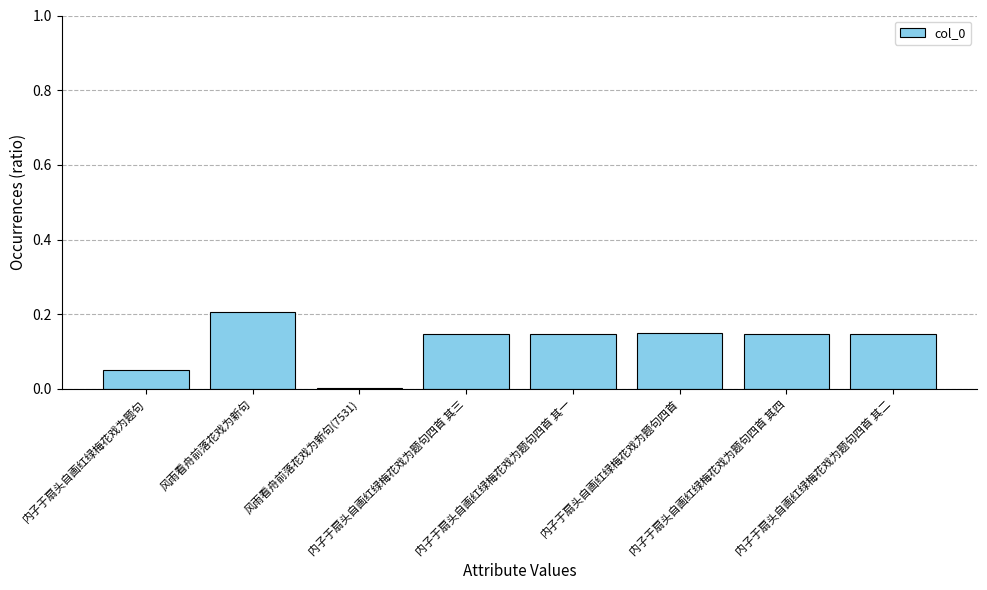

What is the sum of all values?

1.0